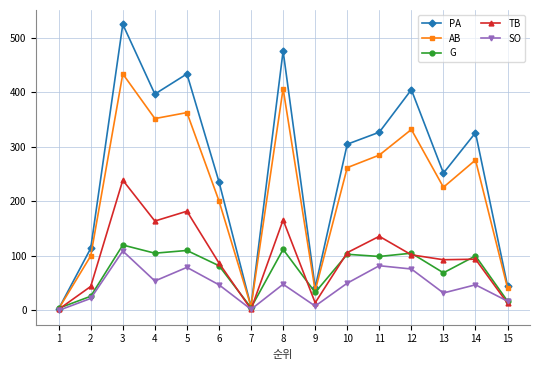

True or false: PA has more than 2 interior local peaks.

True